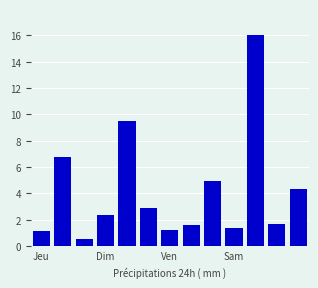

What is the minimum value shown in the chart?

0.6